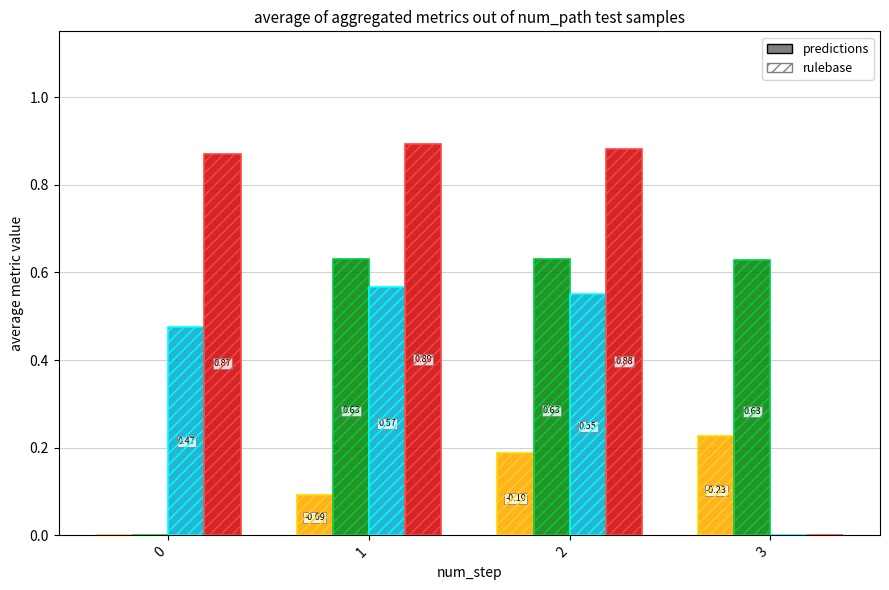

Is it true that q-value equals 0.2 at 2?

True